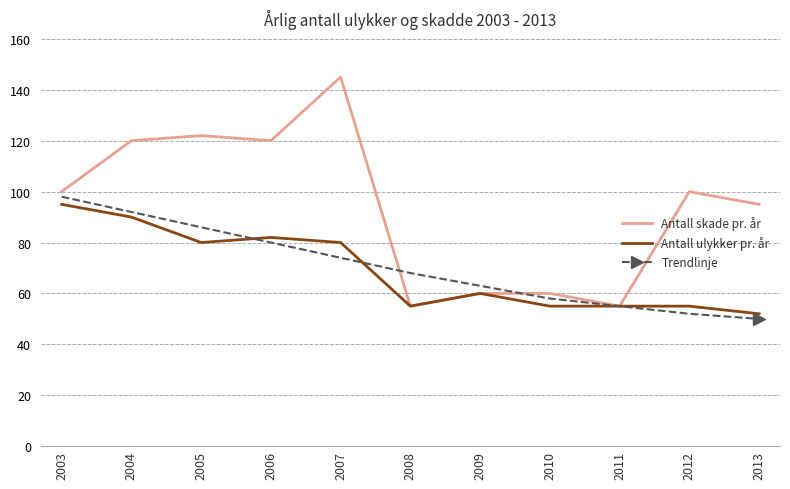

Which label corresponds to the largest value in the chart?

2007